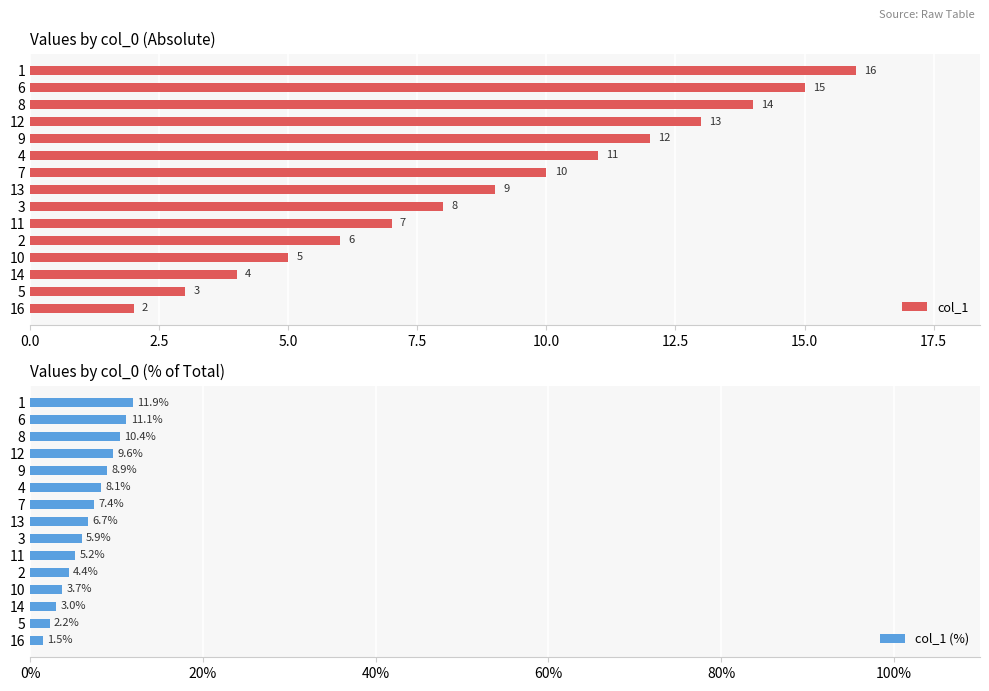

What is the difference between the second highest and minimum values in the col_1 series?

13